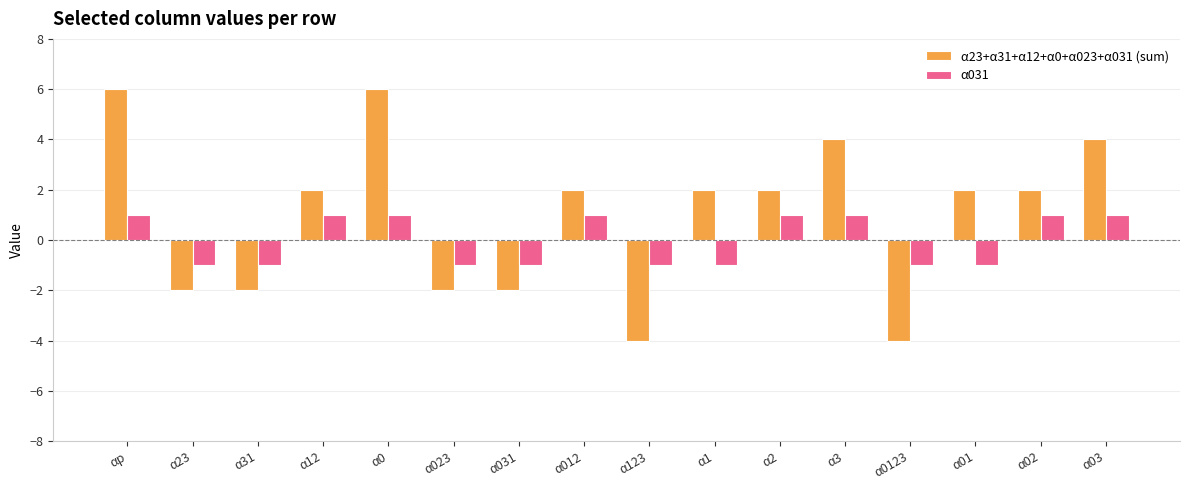

Count the α23+α31+α12+α0+α023+α031 (sum) values in the range -2 to 4.

12